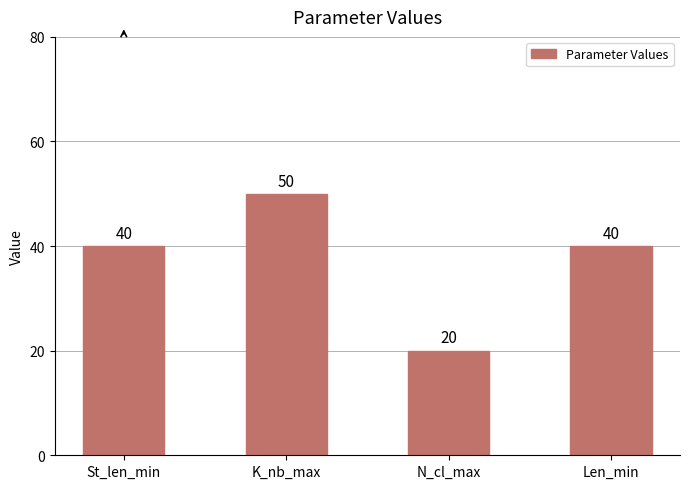

Count the values in the range 40 to 50.

3